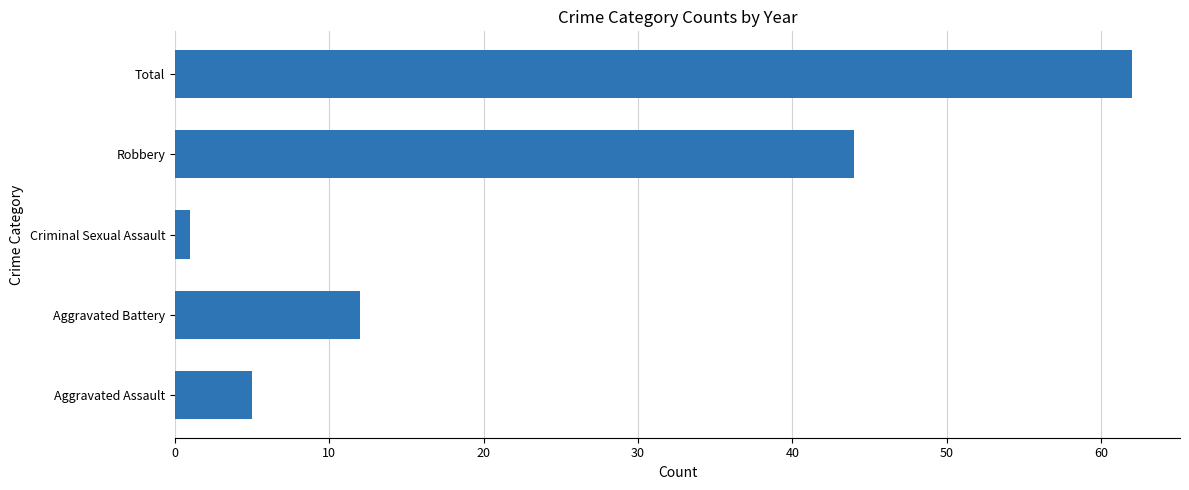

List the labels in order of value, largest first.

Total, Robbery, Aggravated Battery, Aggravated Assault, Criminal Sexual Assault